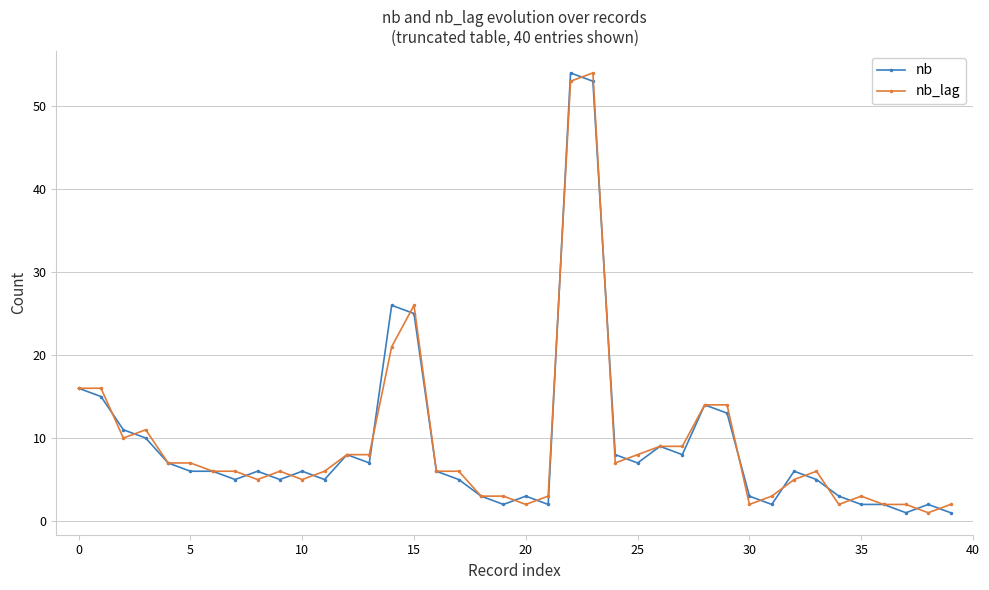

True or false: nb_lag has more than 2 interior local peaks.

True